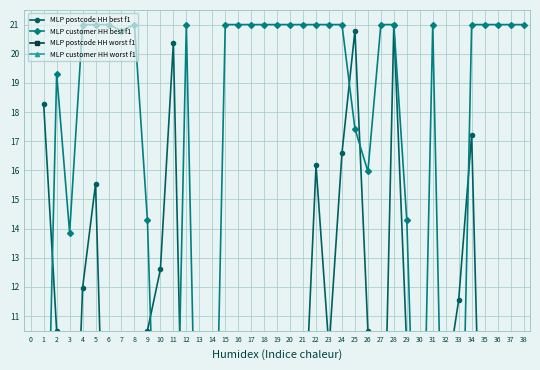

True or false: MLP customer HH worst f1 and MLP postcode HH worst f1 cross at least once.

False